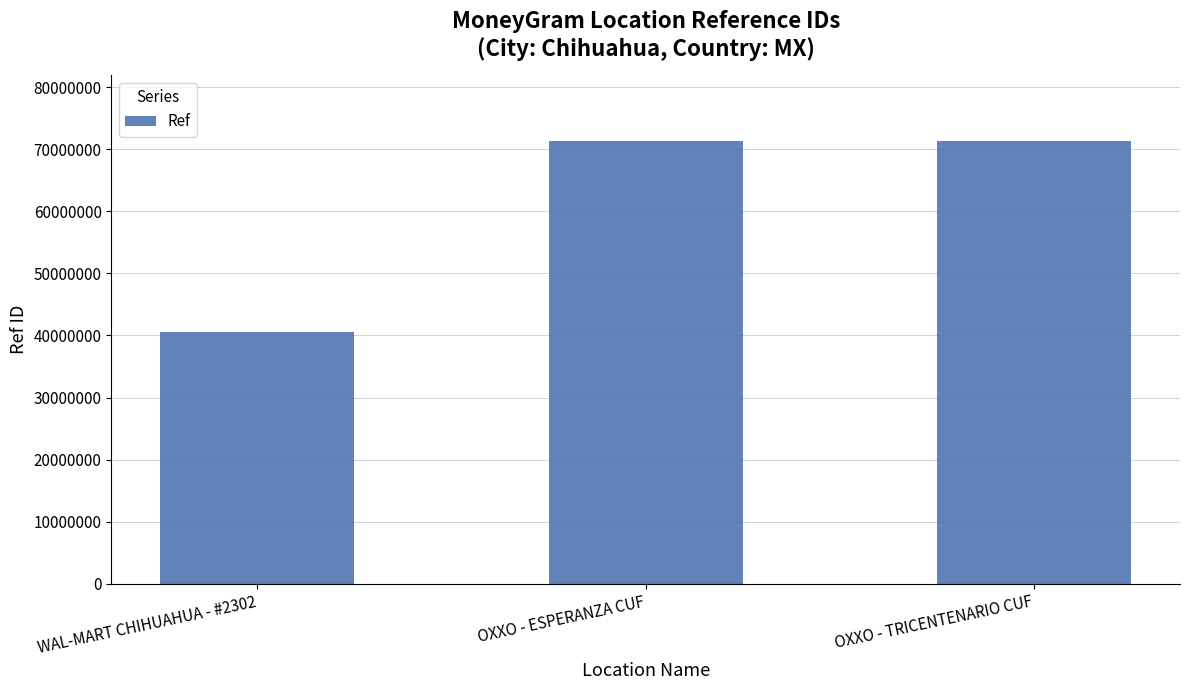

What is the sum of all values?

183105228